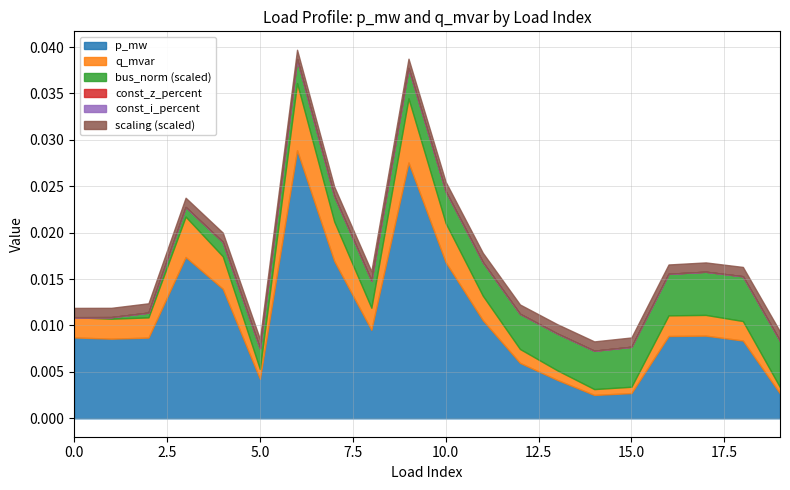

How many distinct data groups are displayed?

6